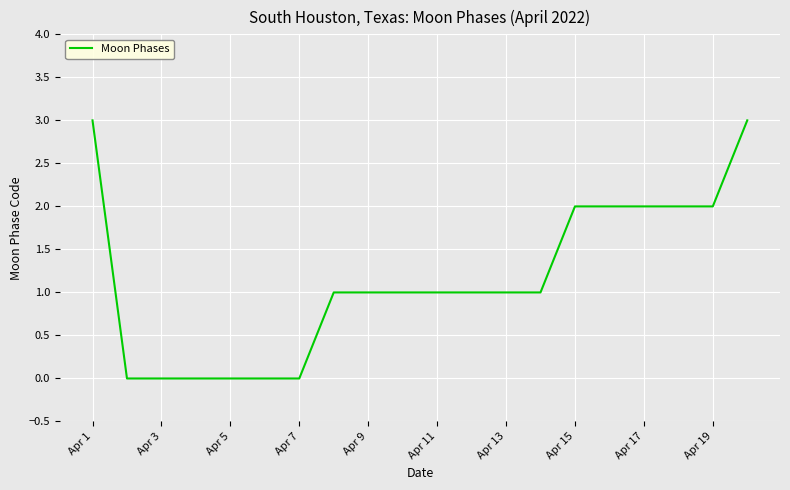

What is the greatest value displayed?

3